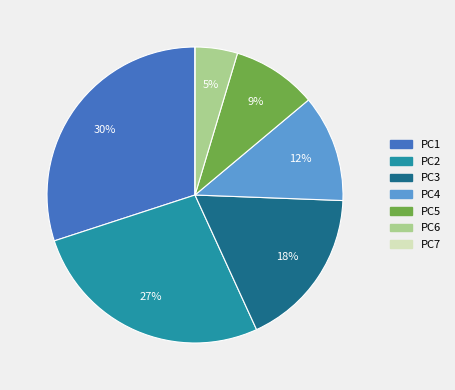

Does PC1 represent more than half of the total?

No